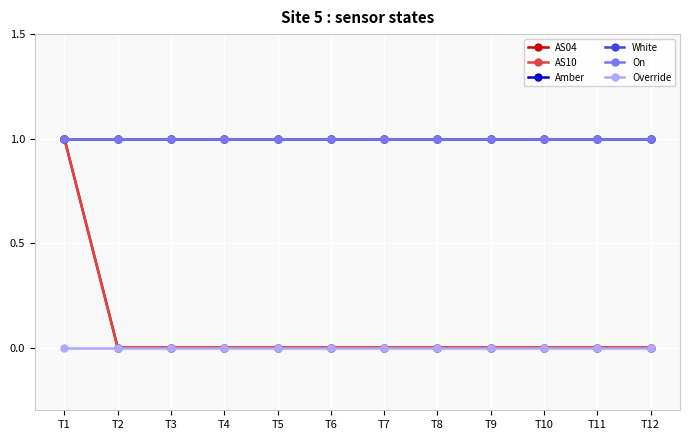

The On series shows 1 at T12. True or false?

True